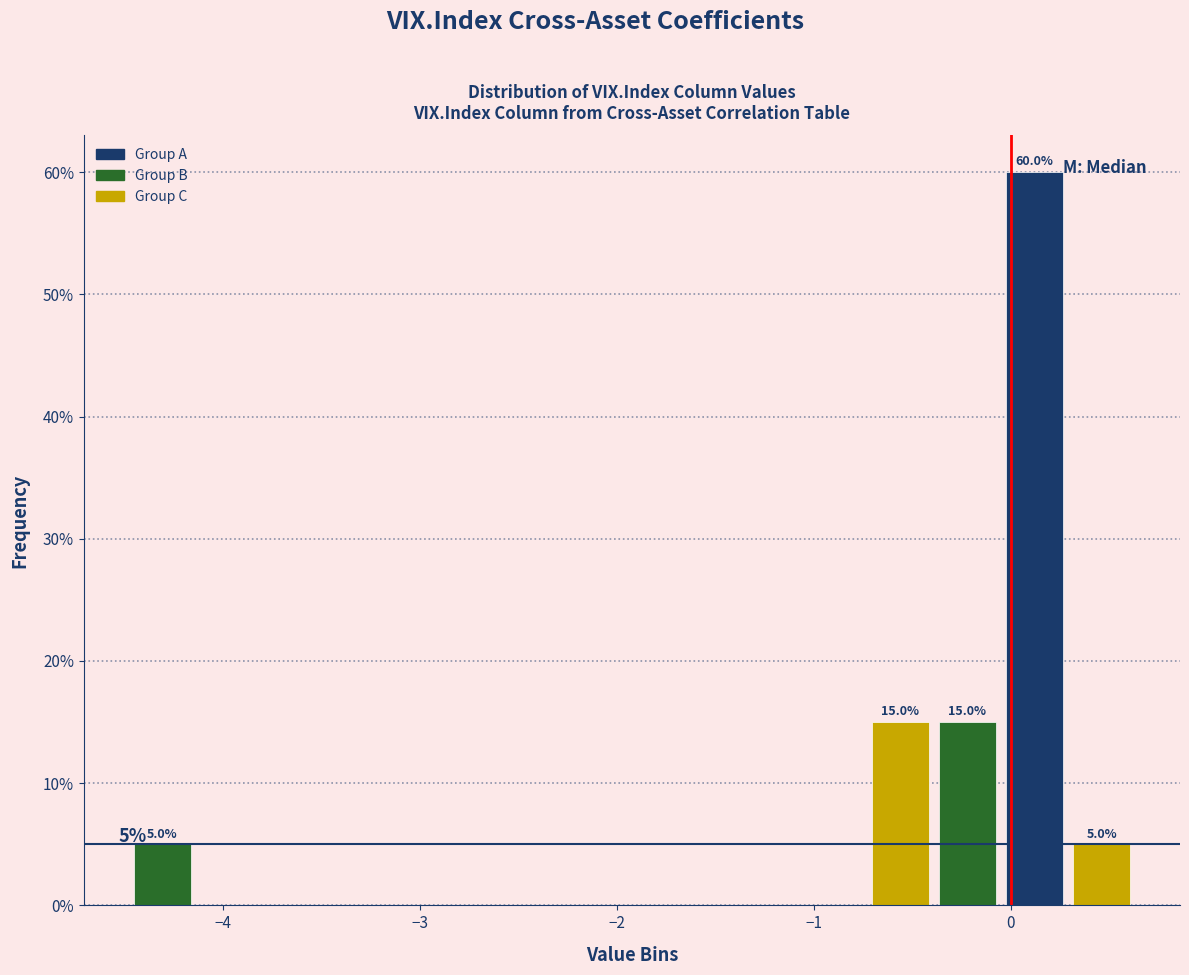

Read against the x-axis, roughly where is the centre of the tallest bar?

0.1